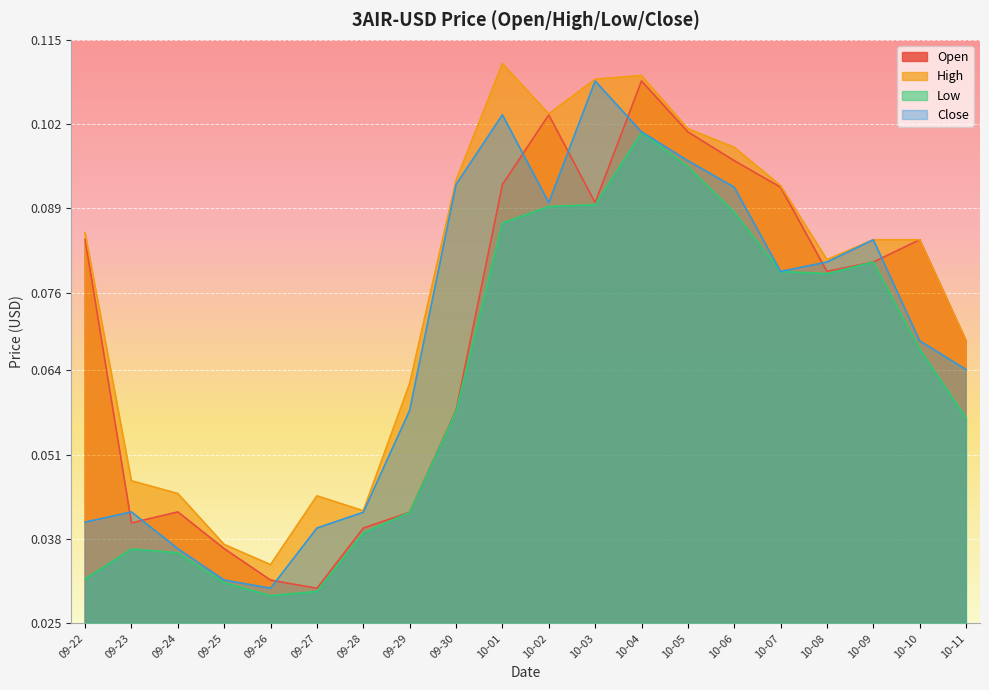

At which label is High closest to 0?

09-26